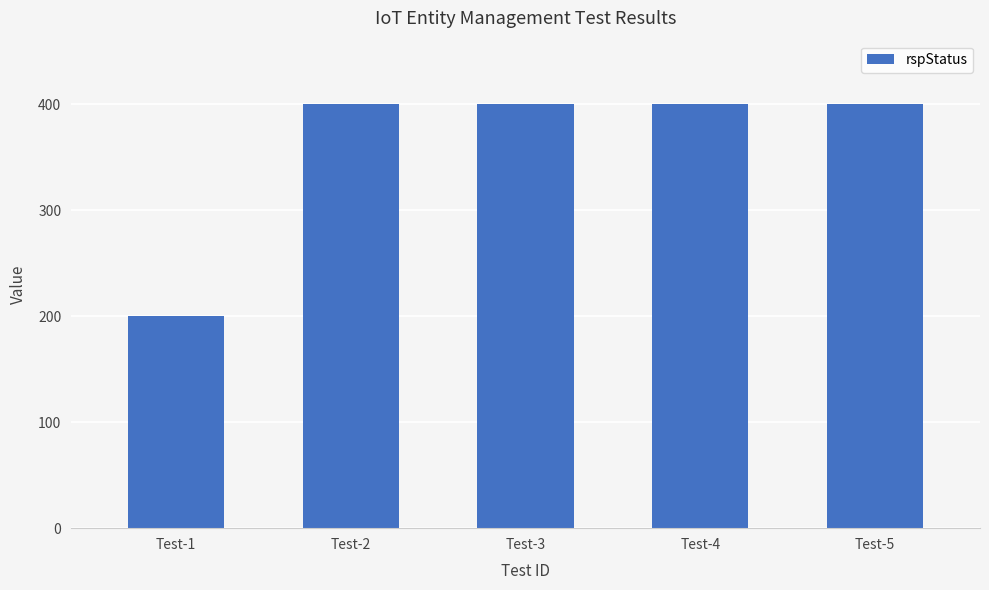

The chart shows a value of 58 at Test-1. True or false?

False